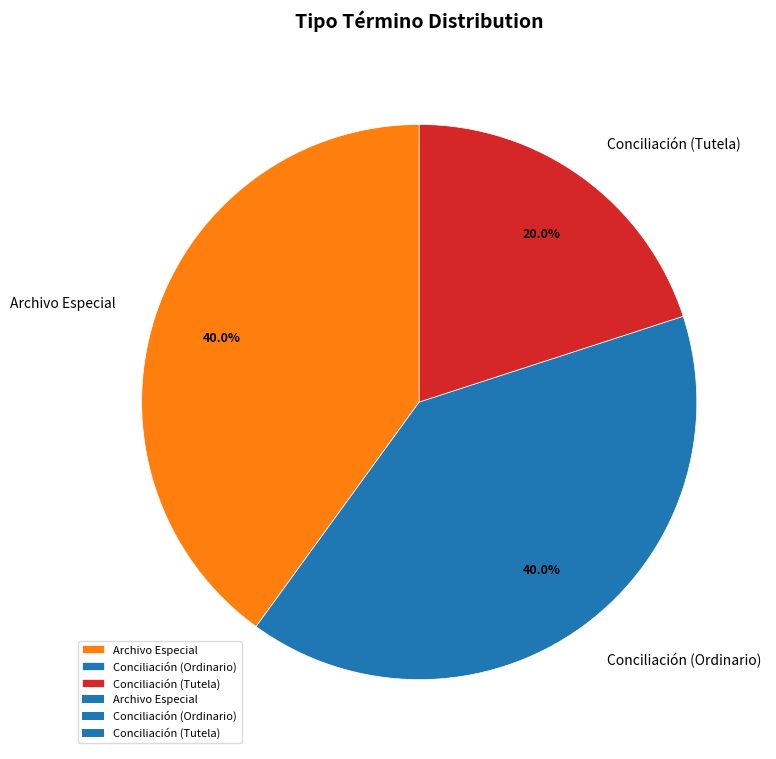

To the nearest percent, what is the combined percentage of Conciliación (Tutela) and Conciliación (Ordinario)?

60%